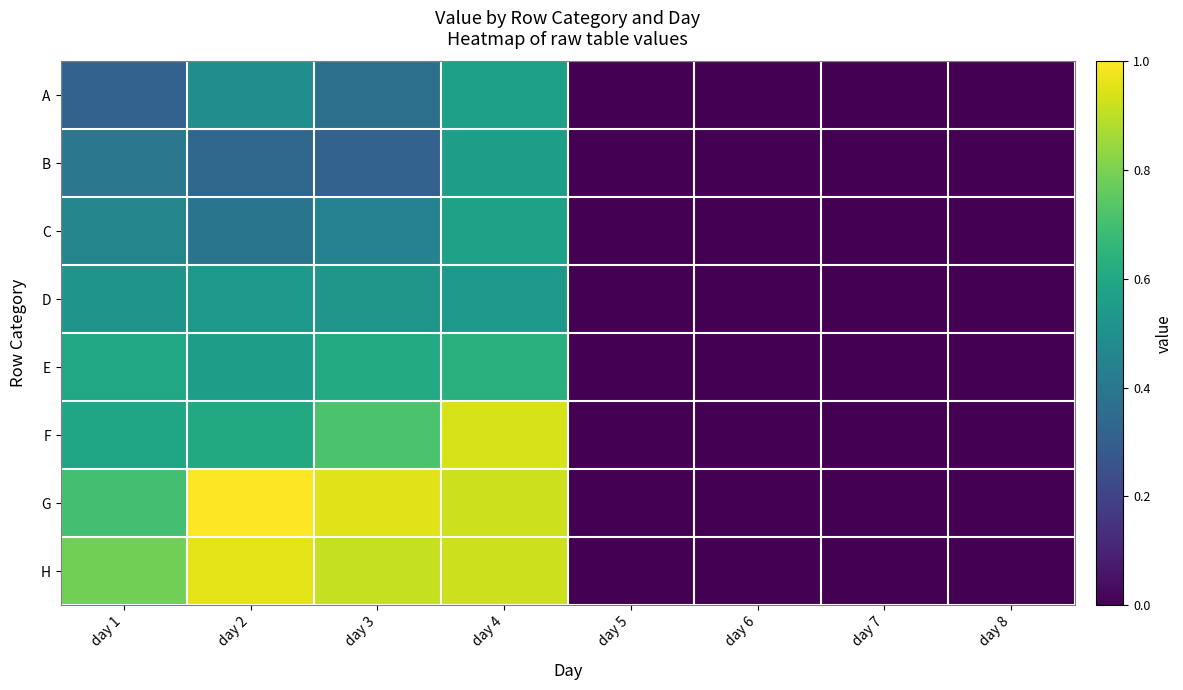

How many series are shown in this chart?

8